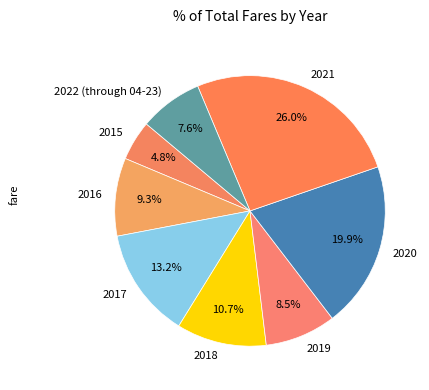

The 2021 slice represents 33% of the pie. True or false?

False